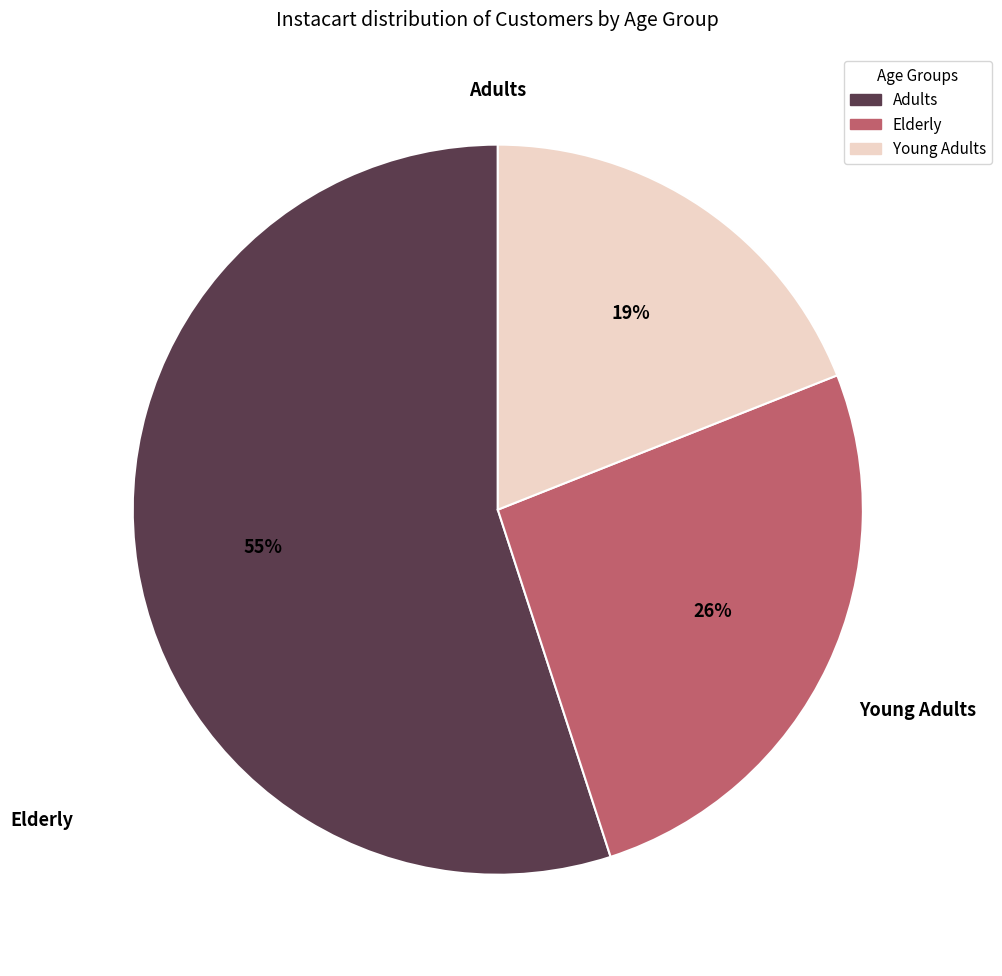

To the nearest percent, what is the difference between the largest and smallest slice percentages?

36%